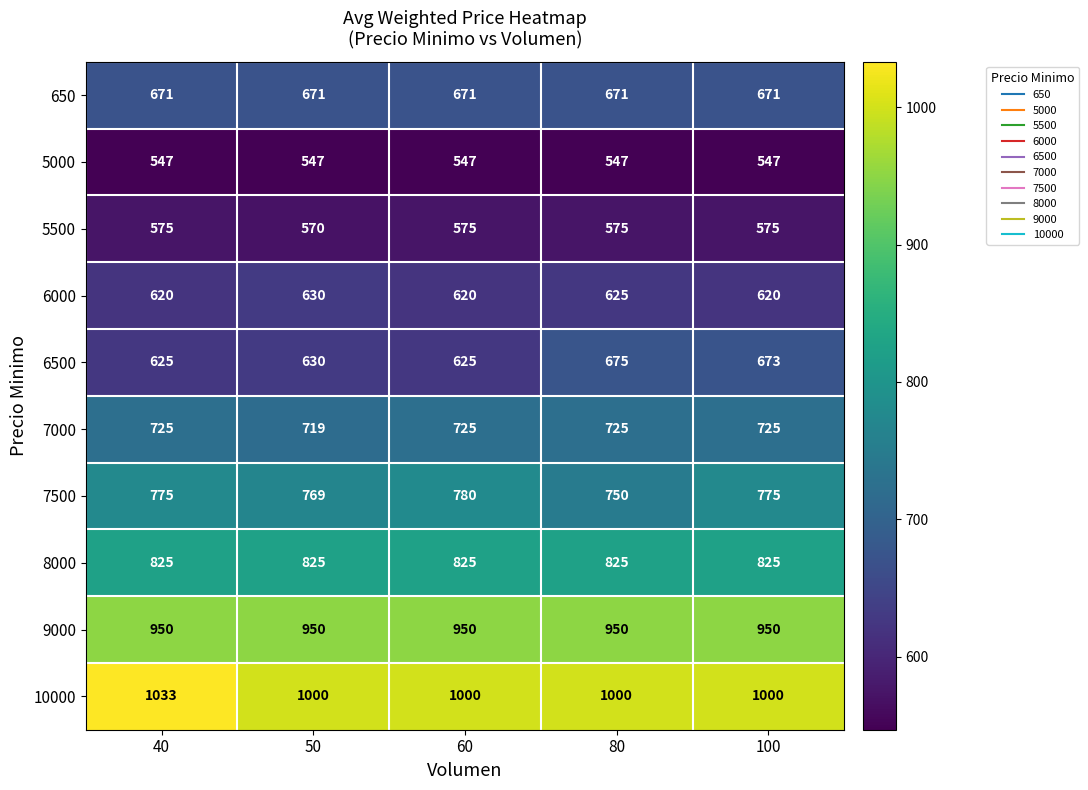

What is the sum of all 5000 values?

2735